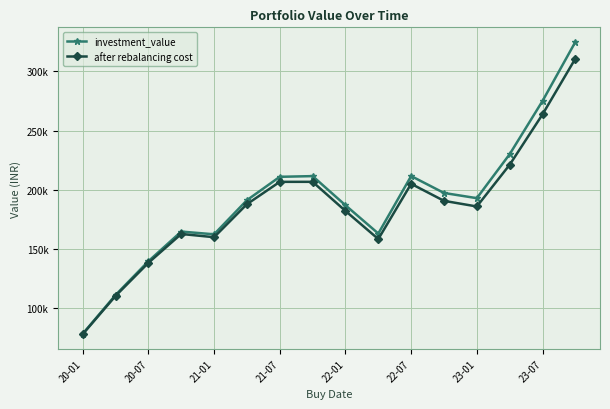

What is the greatest value displayed?

324741.6